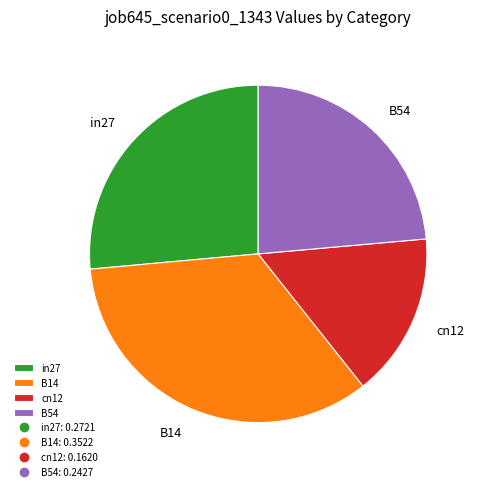

Is the sum of B54 and B14 greater than half?

Yes